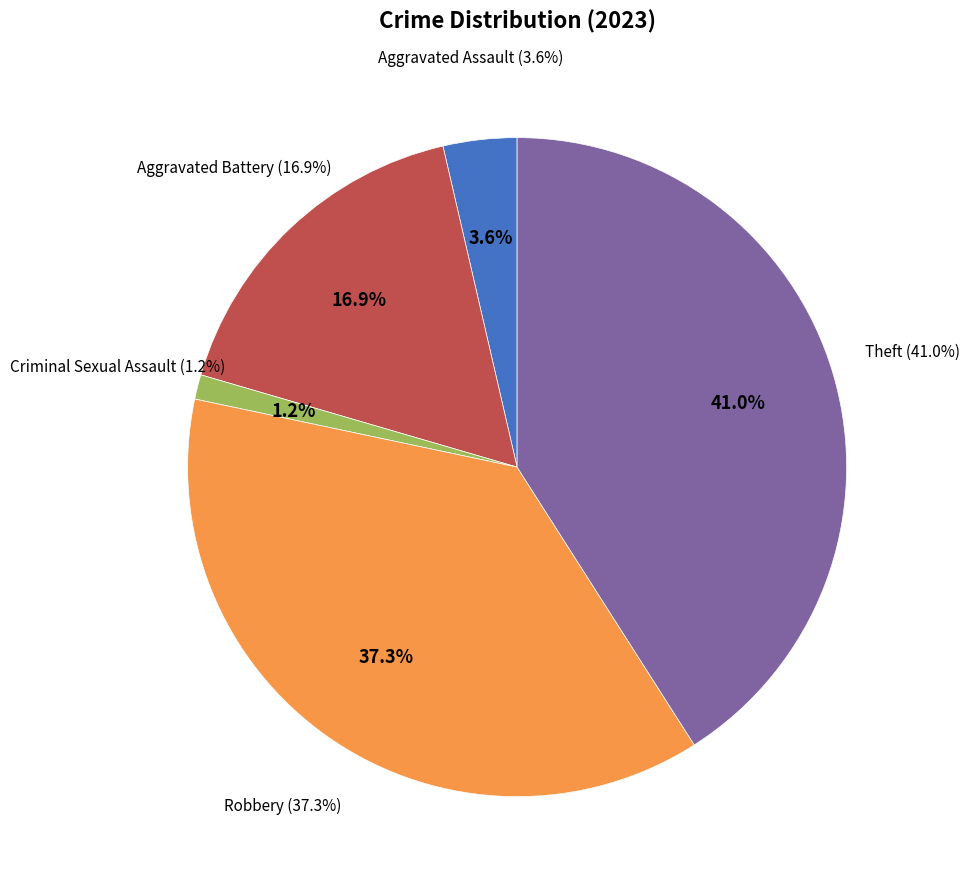

Count the number of slices in the pie.

5